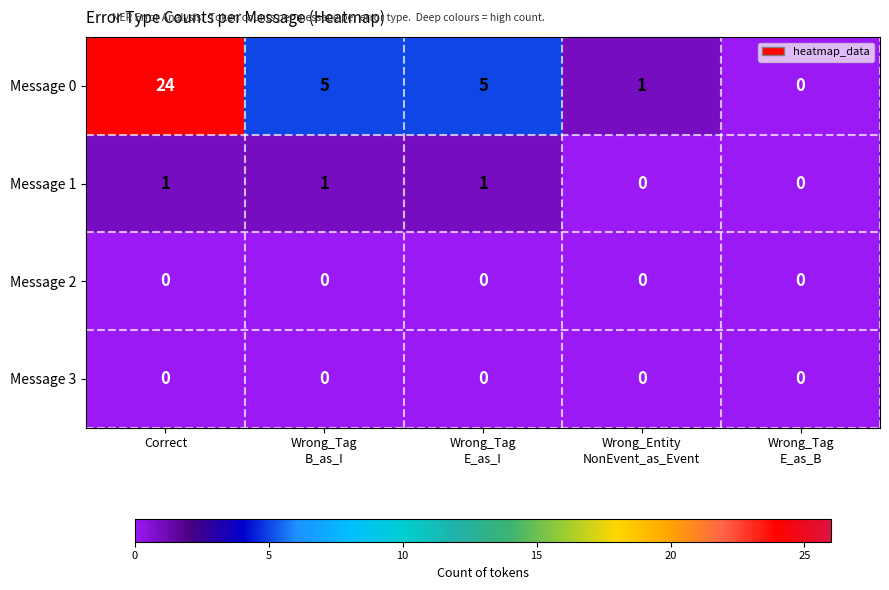

What is the average value of the Message 0 series?

7